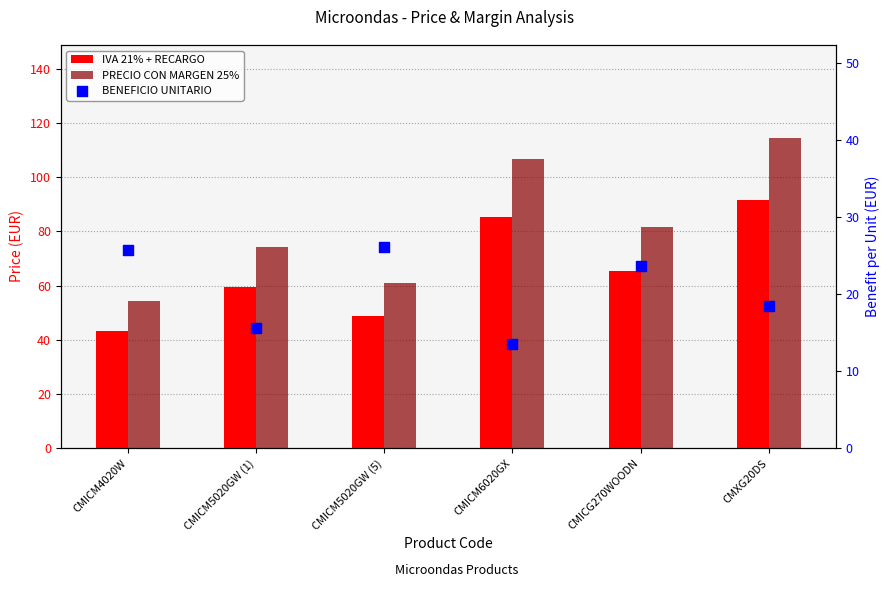

At how many categories does at least one series exceed 91?

2